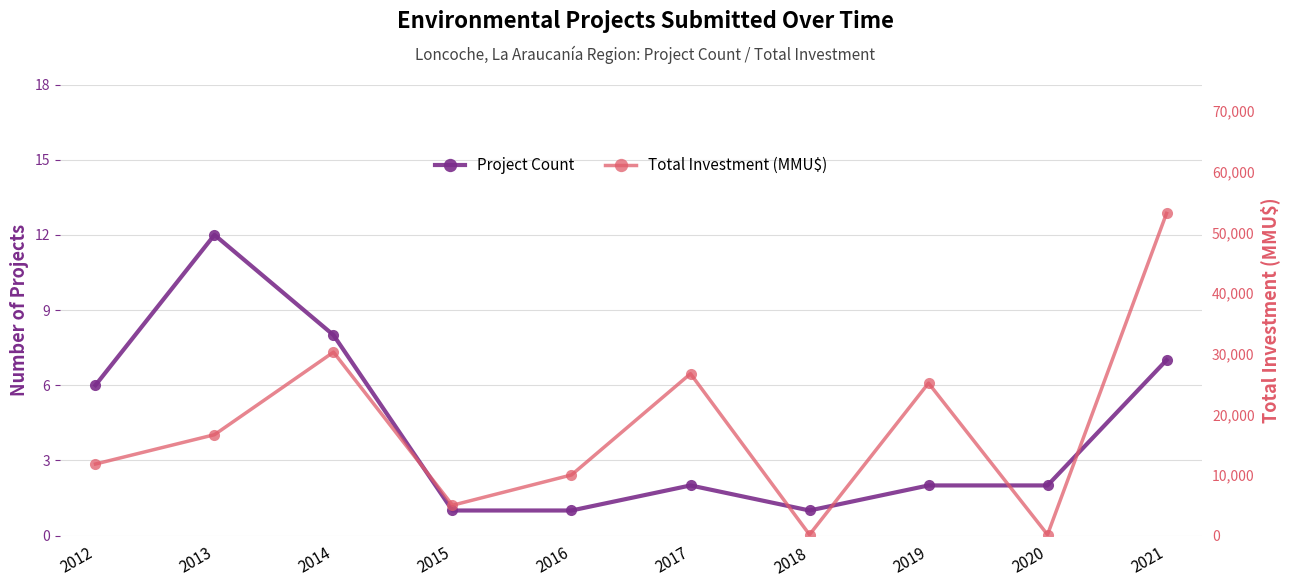

What is the difference between the second highest and second lowest values in the Project Count series?

7